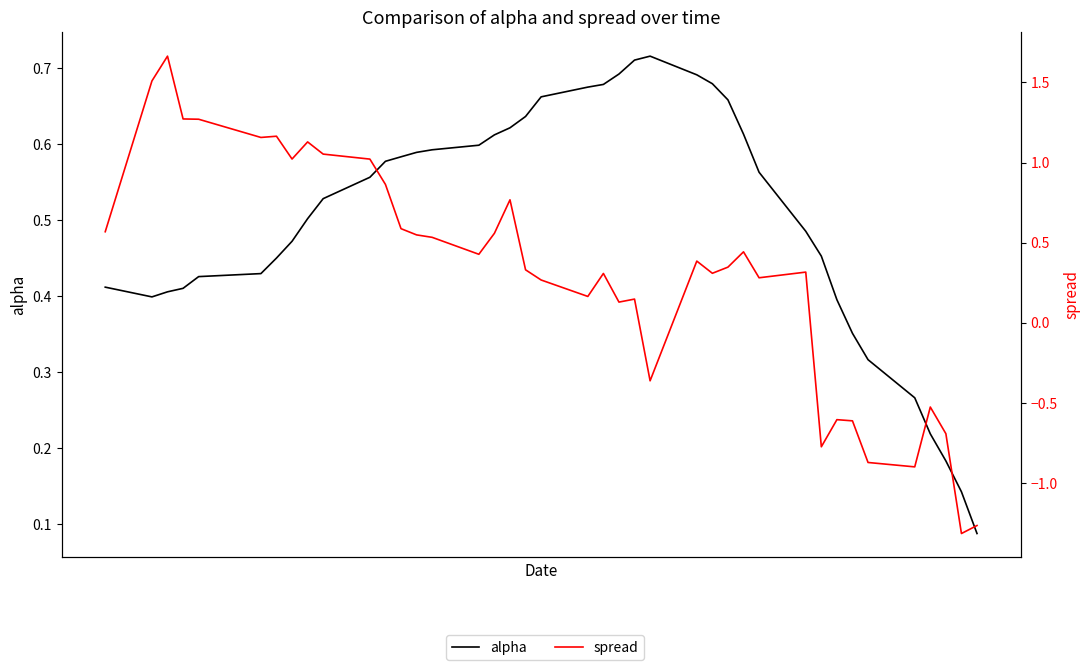

How many lines are shown in the chart?

2